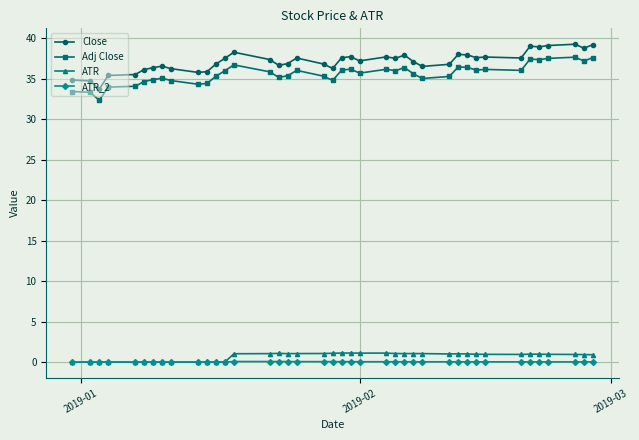

Which series has the largest total across all categories?

Close